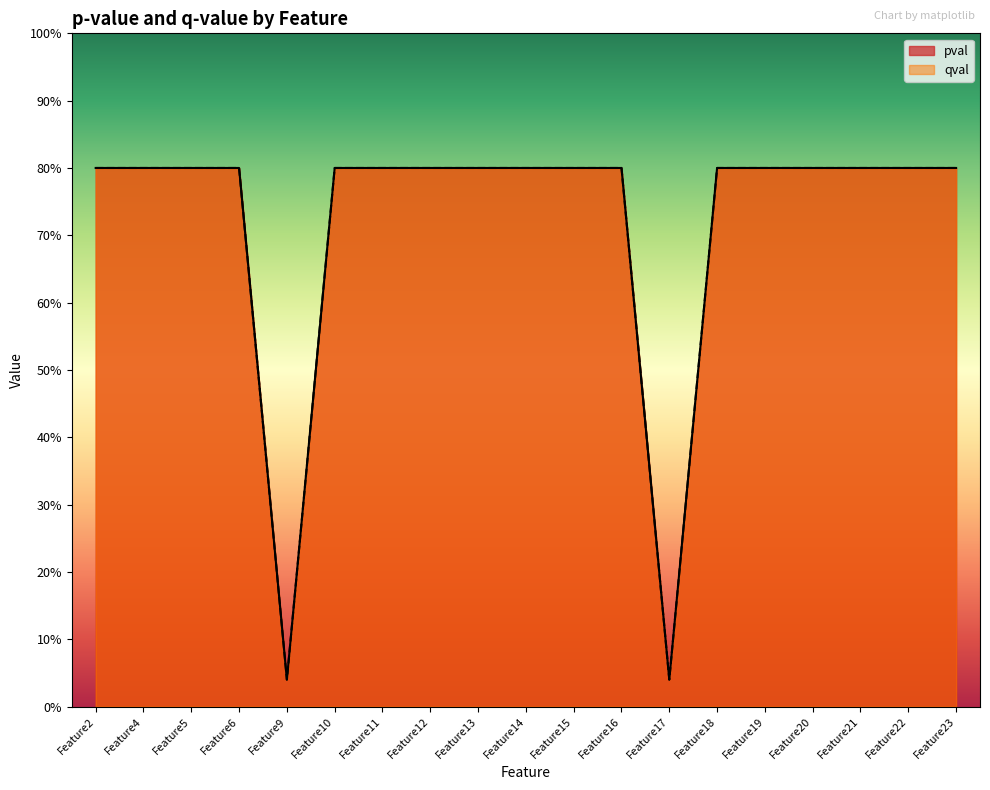

The value of pval at Feature11 is 0.8. True or false?

True